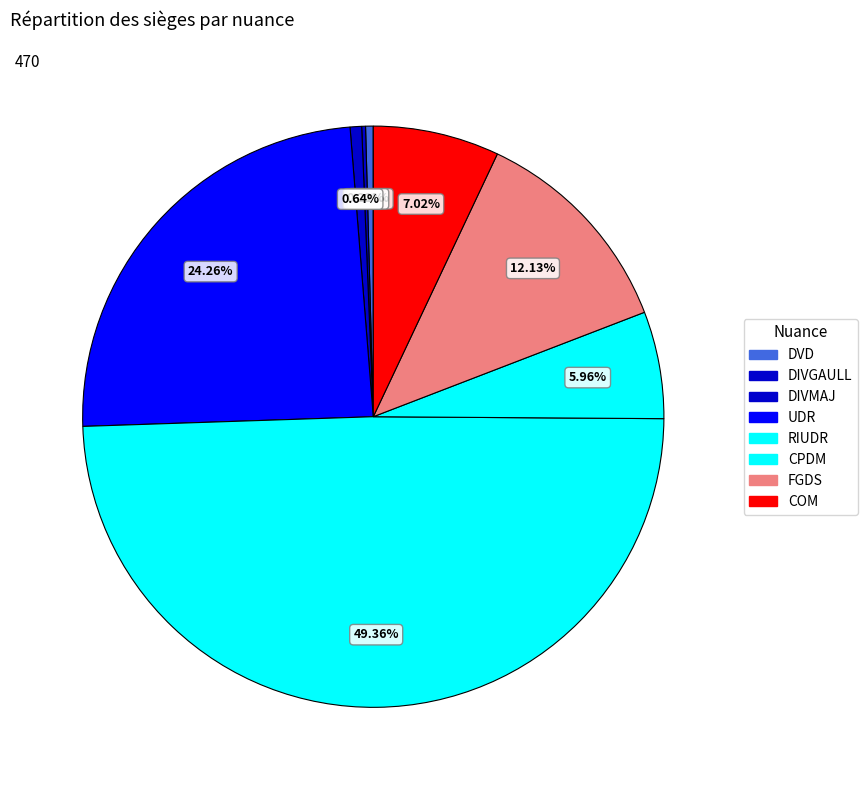

True or false: UDR accounts for 24% of the total.

True